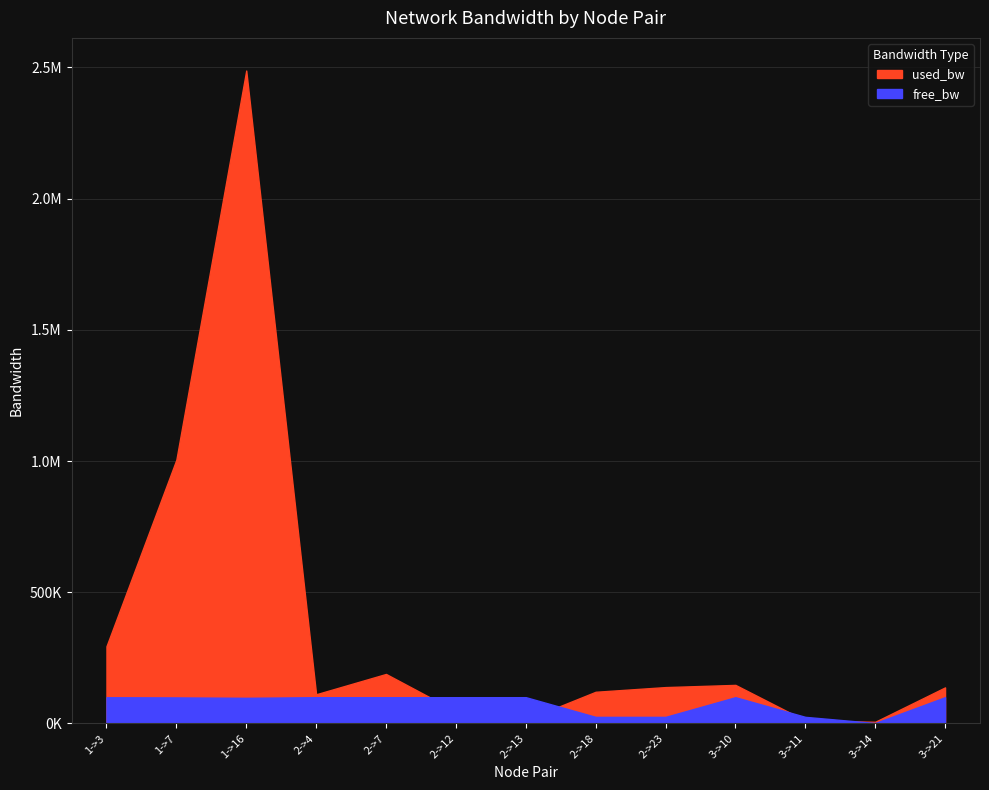

After their last crossing, which series has the higher values: free_bw or used_bw?

used_bw